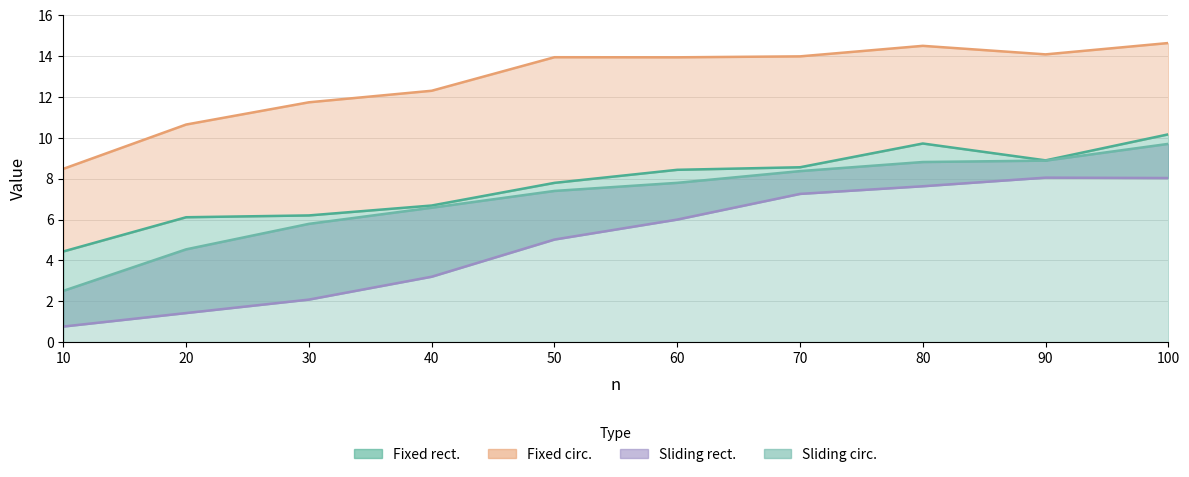

True or false: Fixed rect. has a value of 9.7 at 80.

True